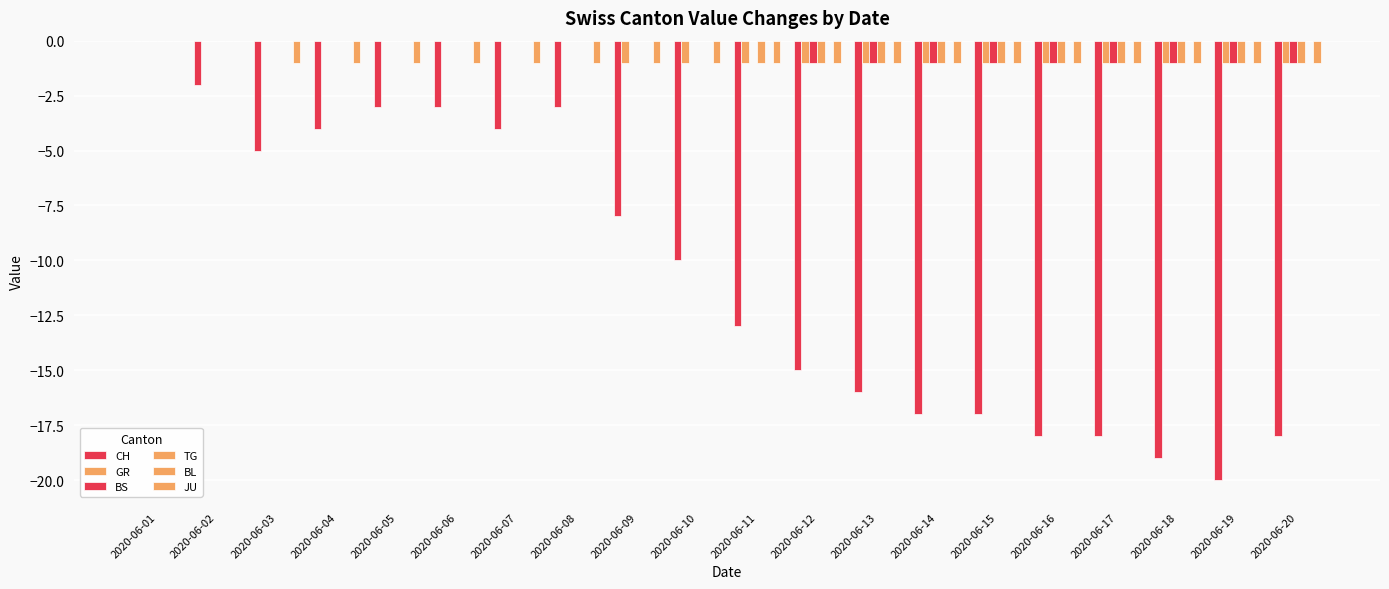

What is the average value of the CH series?

-11